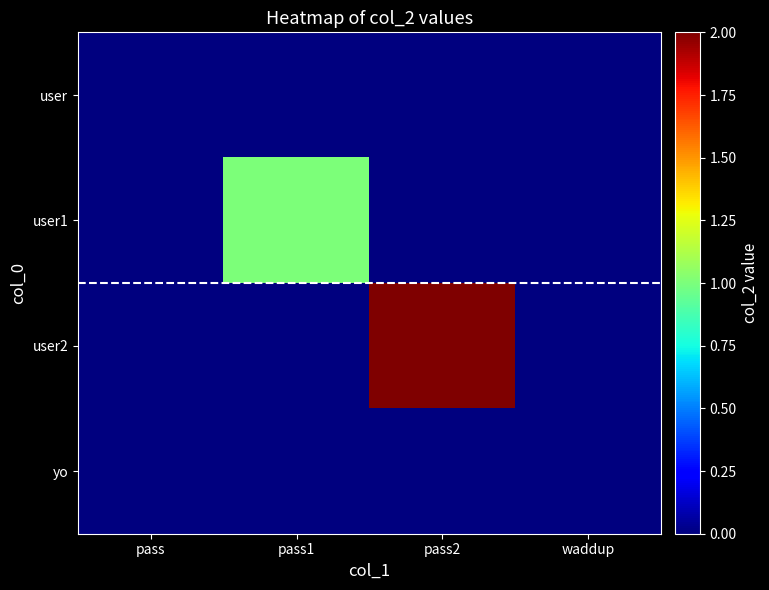

Which series has the largest total across all categories?

user2